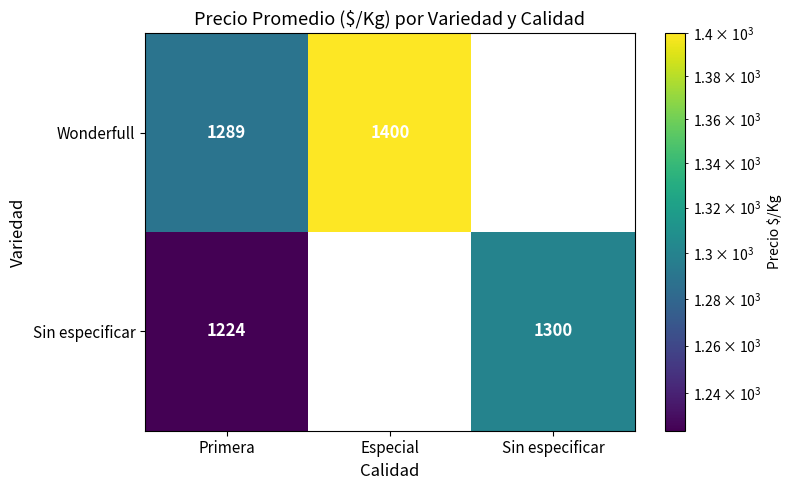

Is the value of Sin especificar at Sin especificar greater than the value of Wonderfull at Primera?

Yes